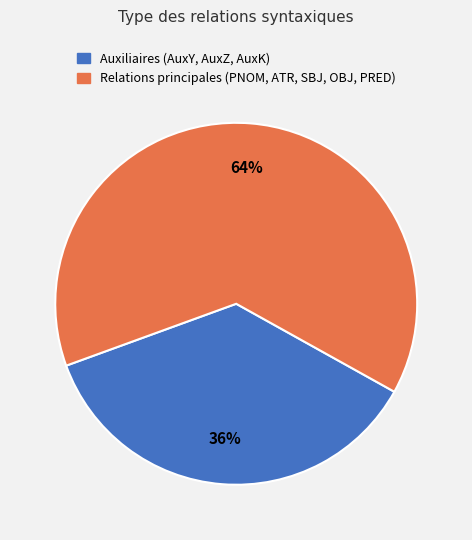

What is the smallest slice in the pie chart?

Auxiliaires (AuxY, AuxZ, AuxK)